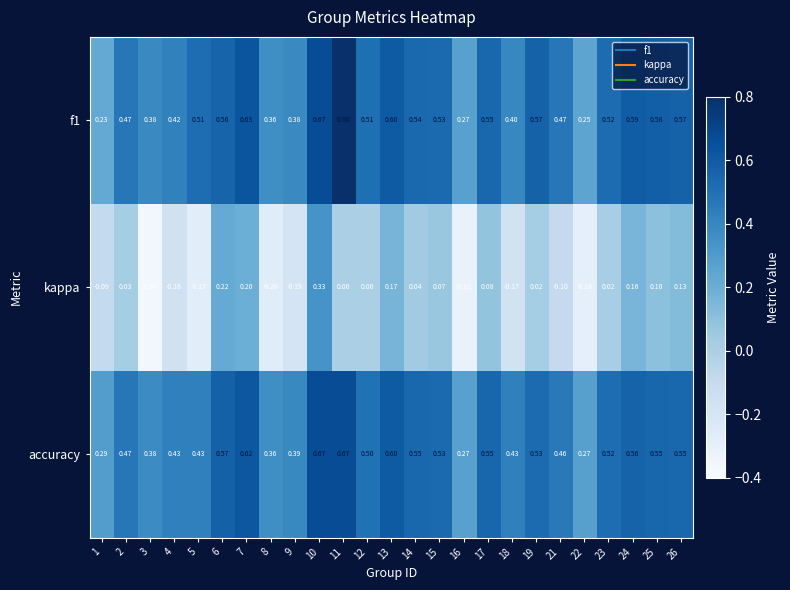

Which series has the largest range (max minus min)?

kappa